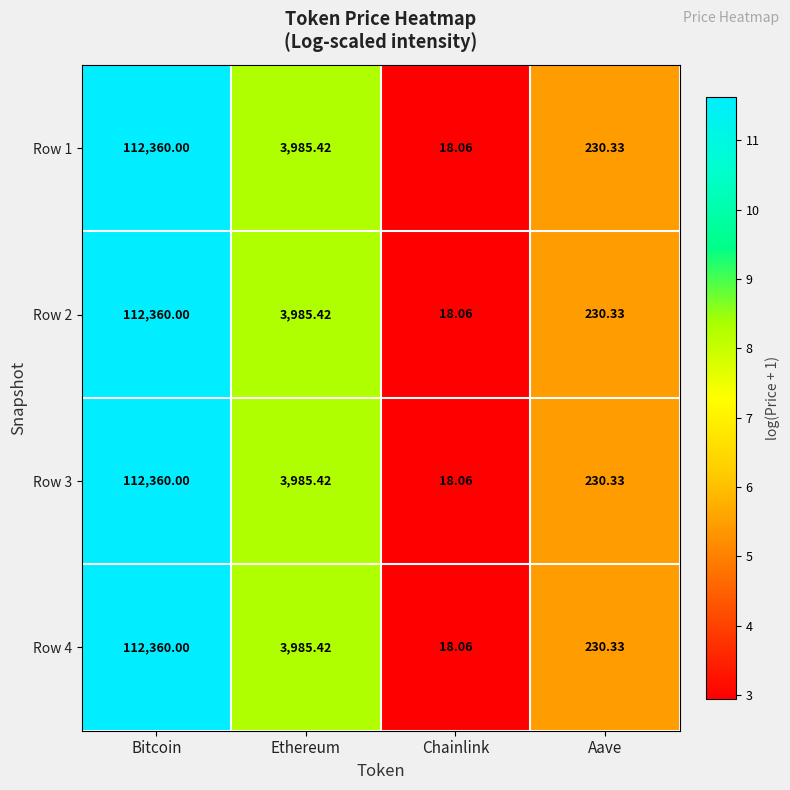

Where does the Row 1 series first go above 3985?

Bitcoin